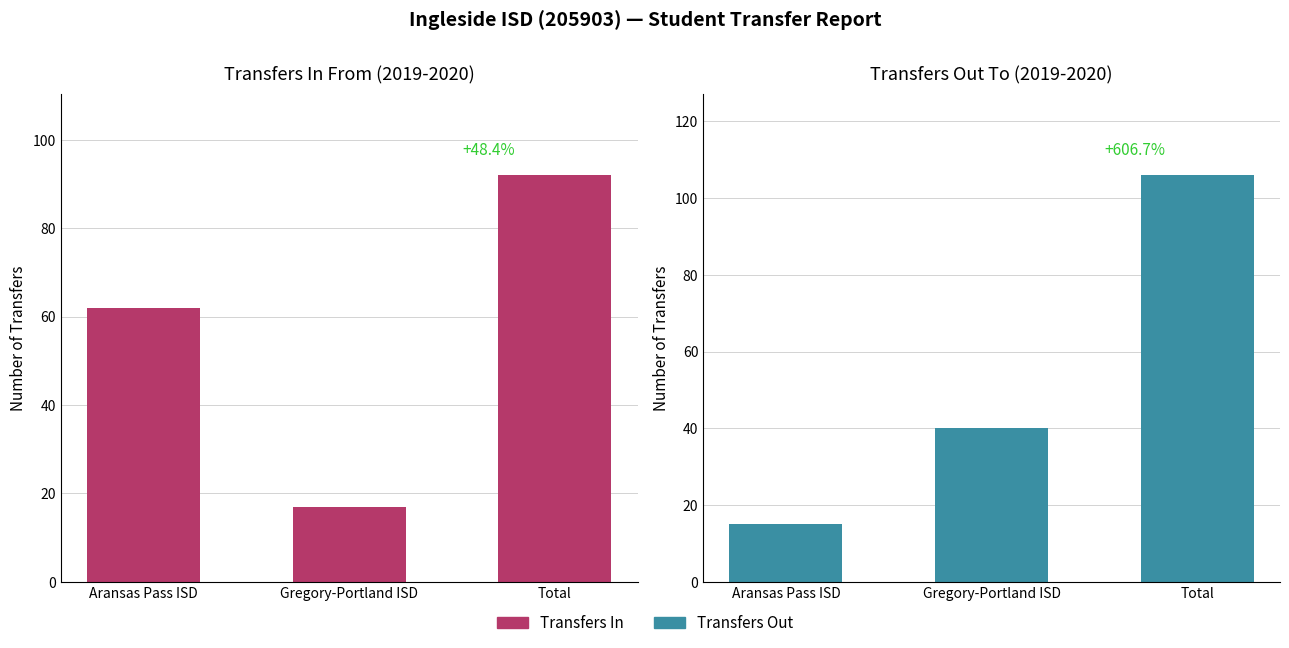

Where does the Transfers In series first go above 62?

Total